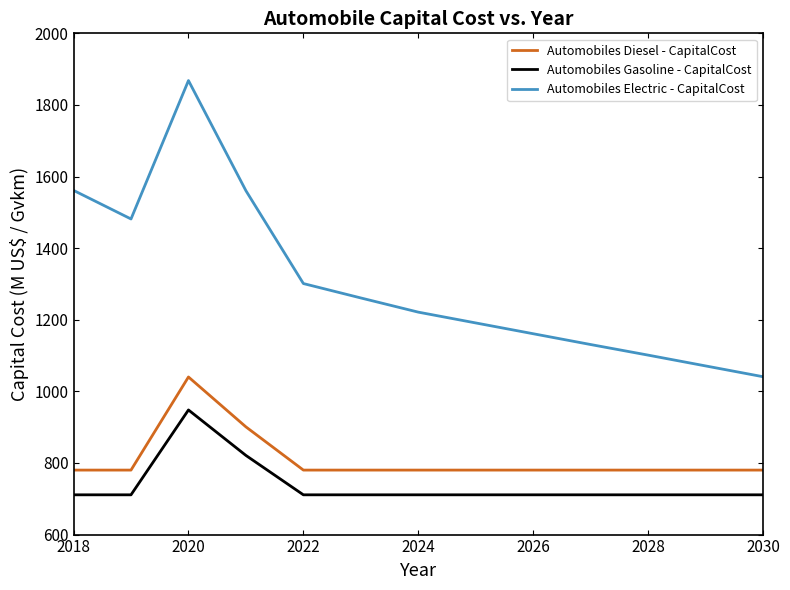

At how many categories does at least one series exceed 1772?

1